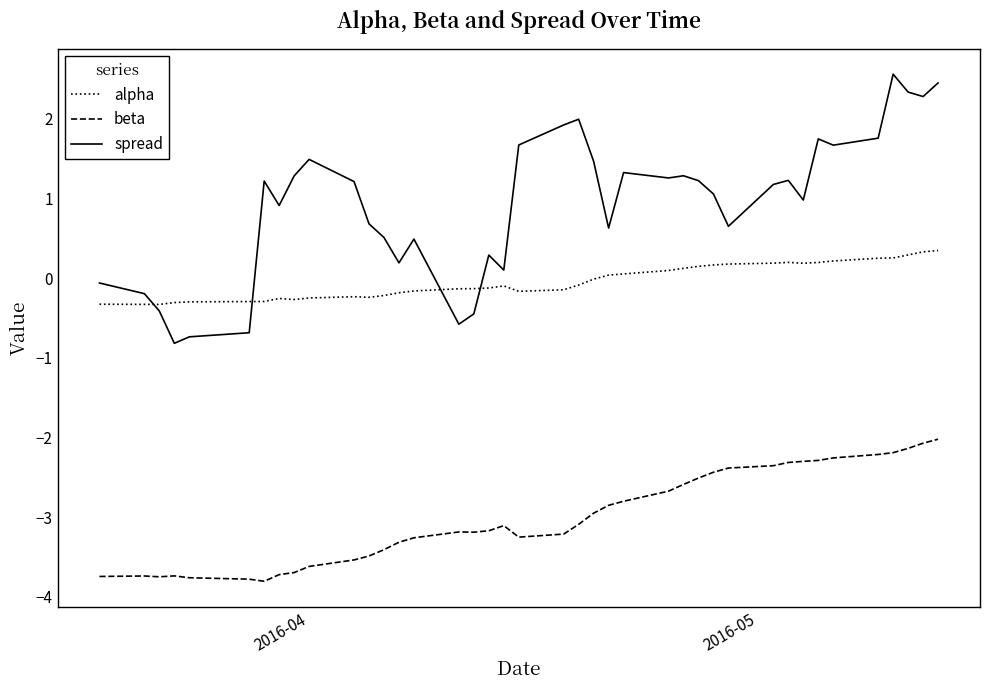

Rank the series by their average value, from highest to lowest.

spread, alpha, beta